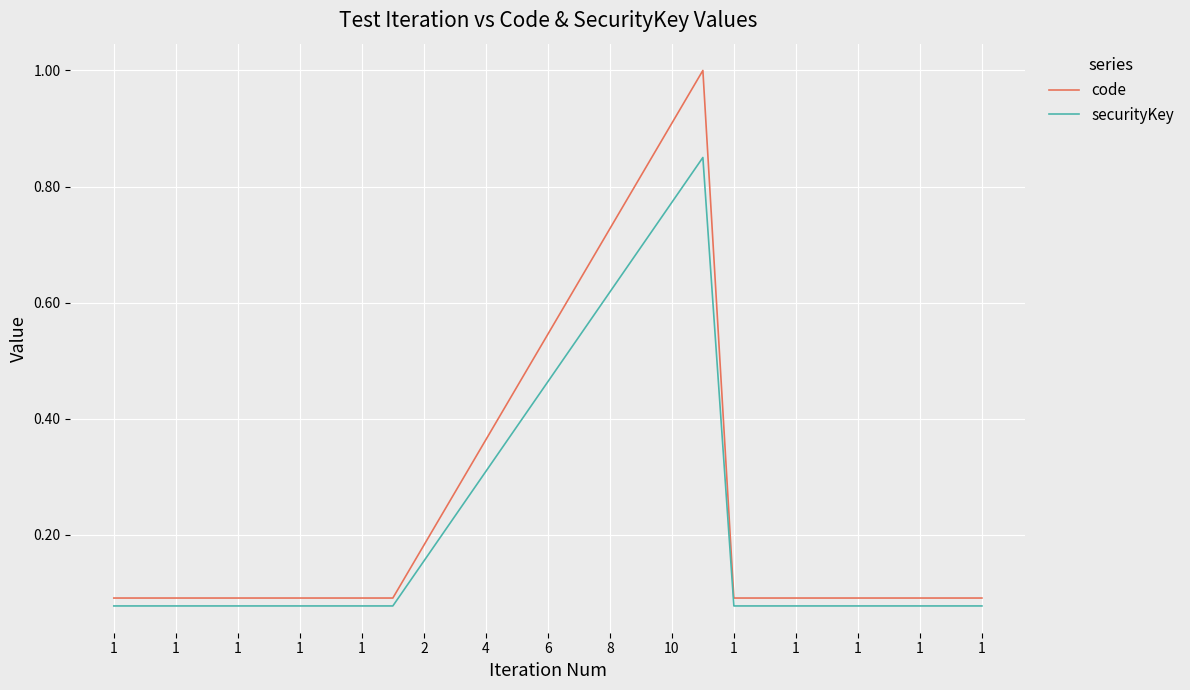

List the series in order of their peak value, highest first.

code, securityKey